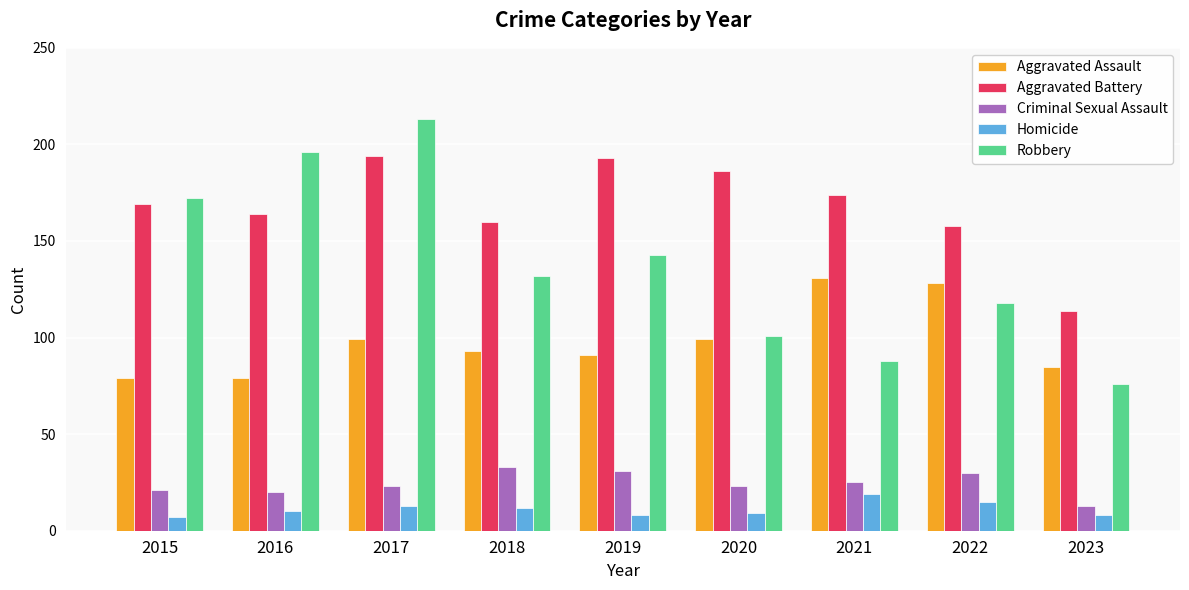

At which category is the sum across all series the highest?

2017